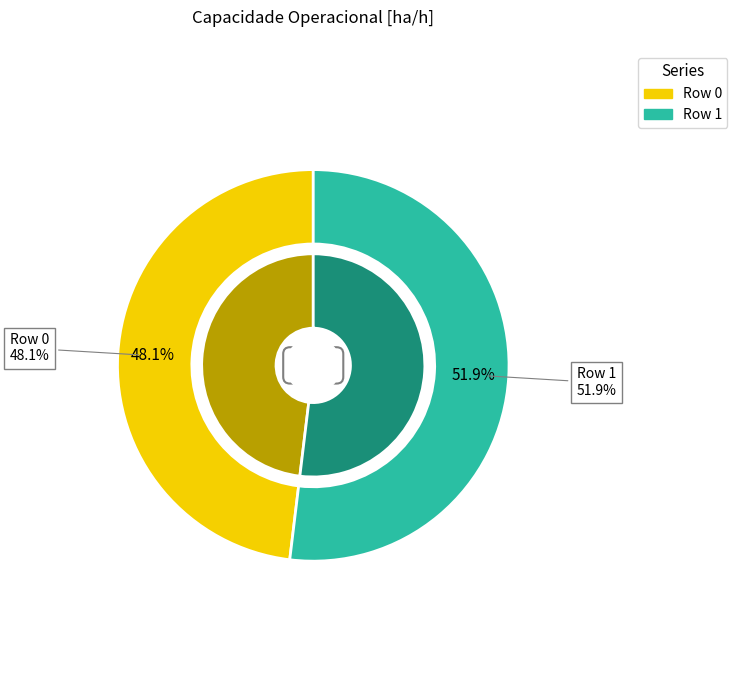

Which slice represents more than half of the pie?

Row 1